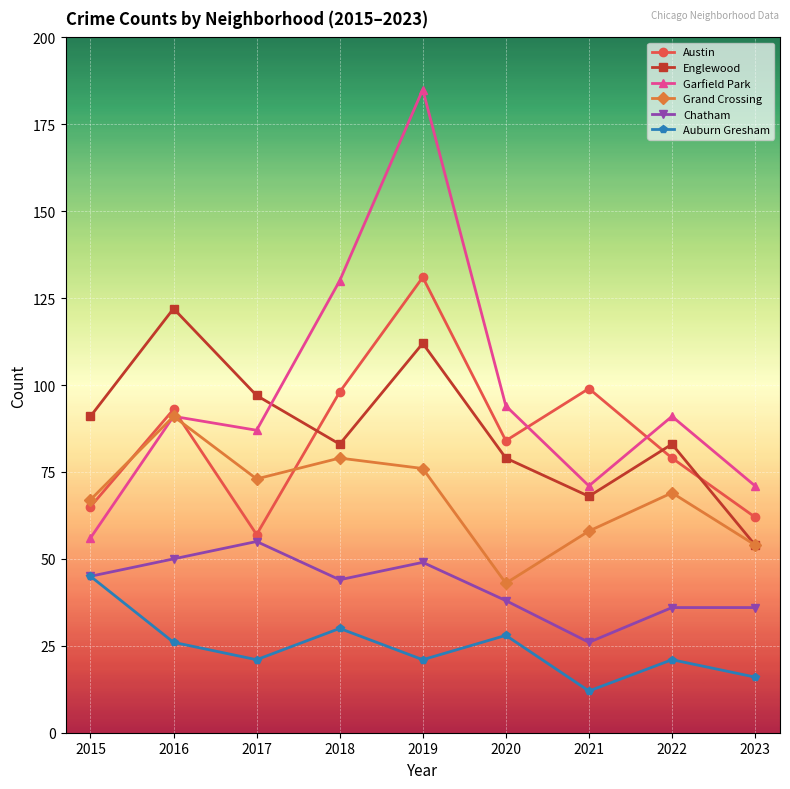

What is the greatest value displayed?

185